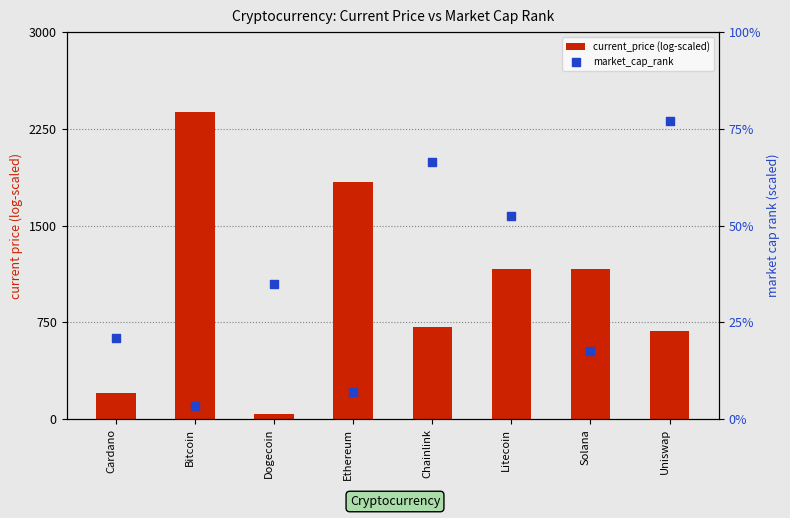

Which series contains the highest Y value?

current_price (log-scaled)